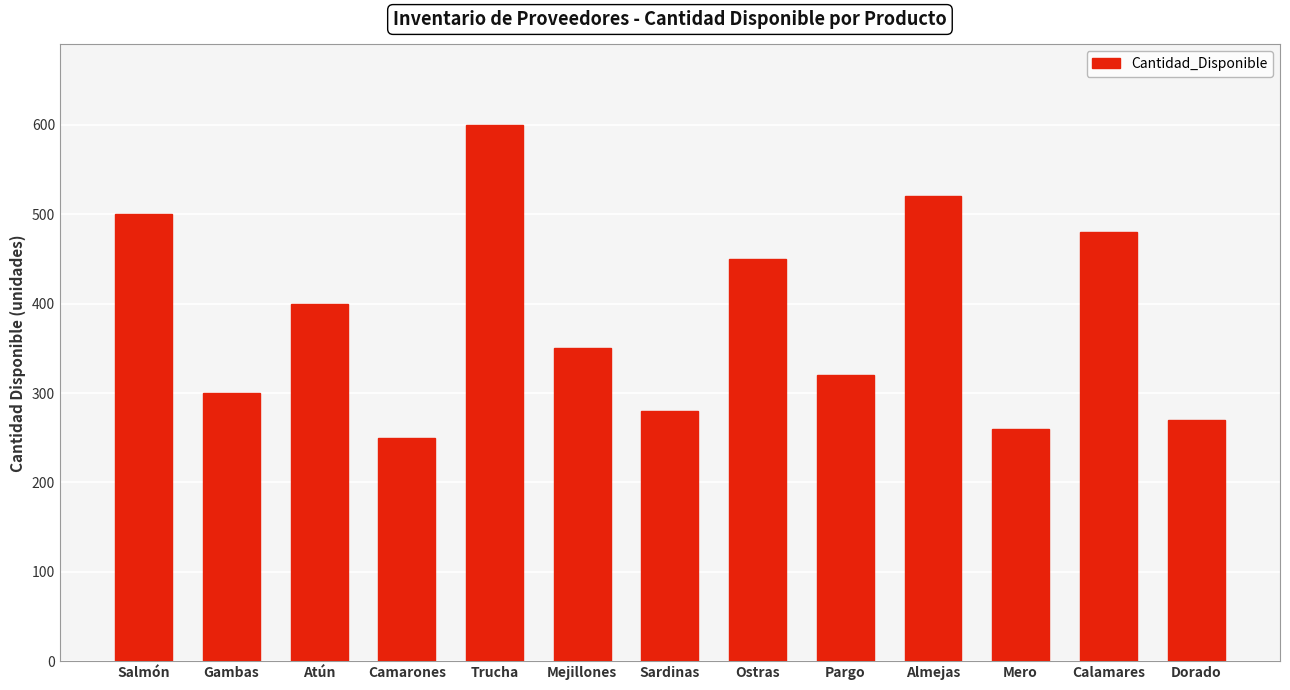

The chart shows a value of 350 at Mejillones. True or false?

True